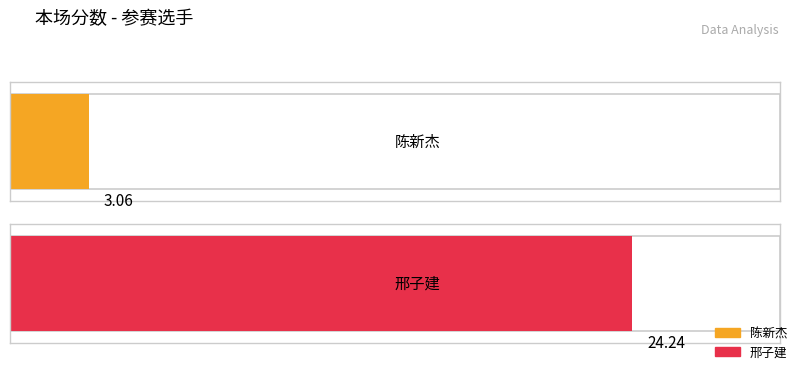

At which category does the chart reach its peak across all series?

邢子建